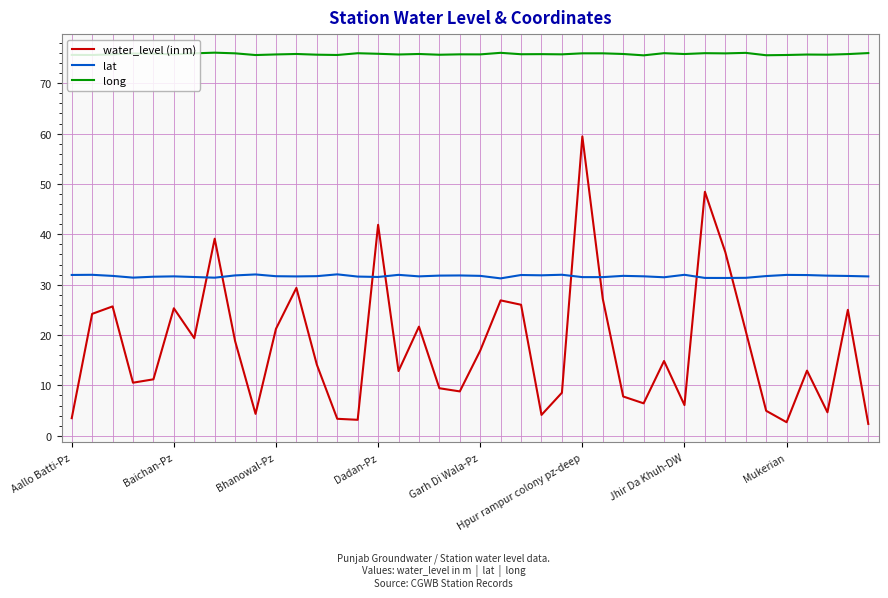

List the series in order of their peak value, highest first.

long, water_level (in m), lat